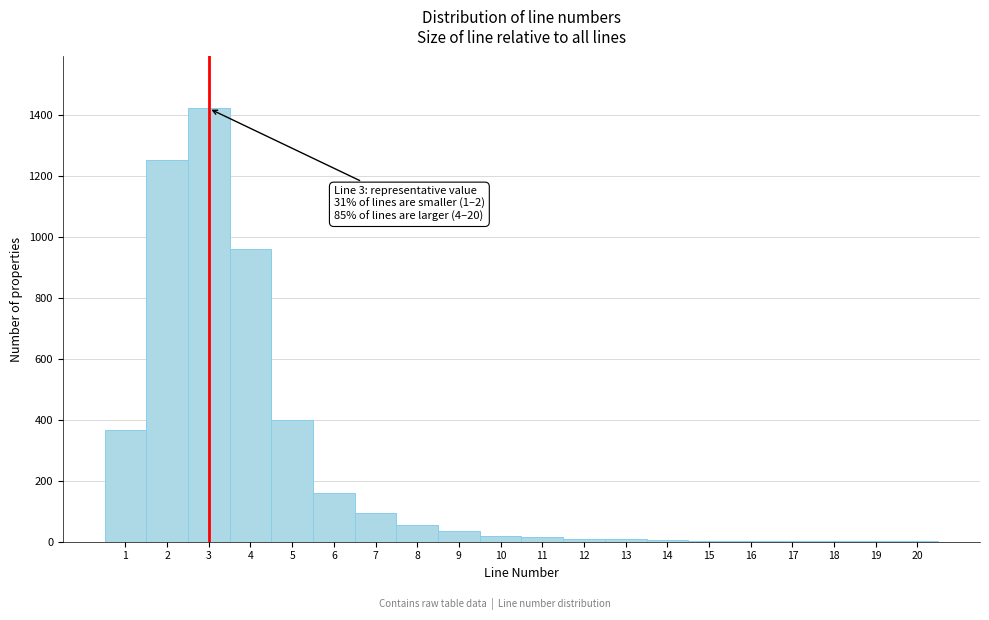

Which range on the x-axis has the tallest bar?

2.5 to 3.5